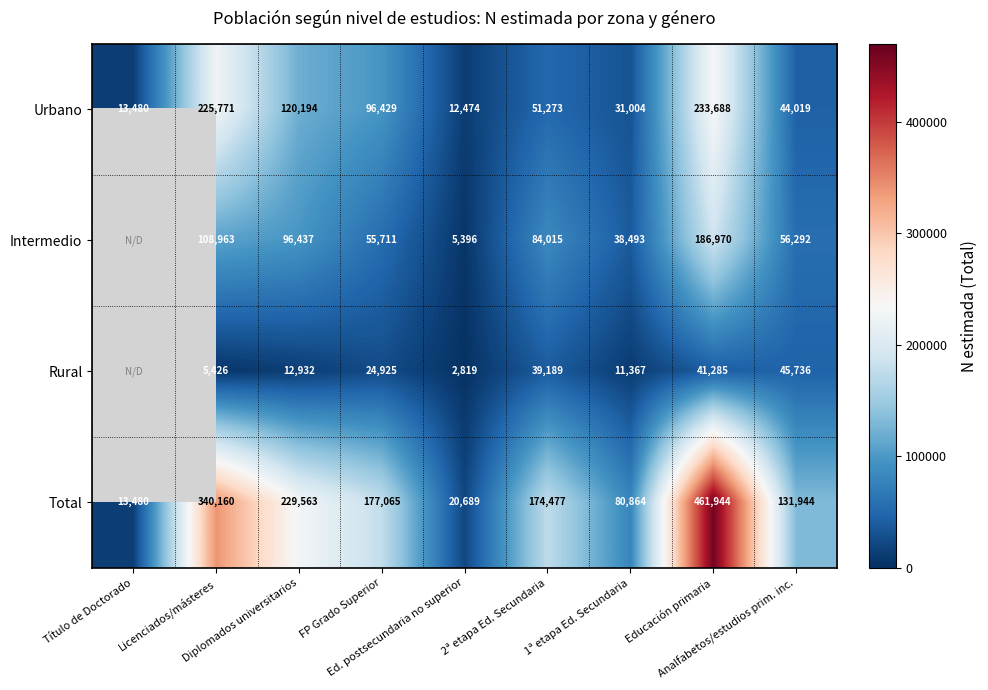

Which category has the highest value across all series?

Educación primaria